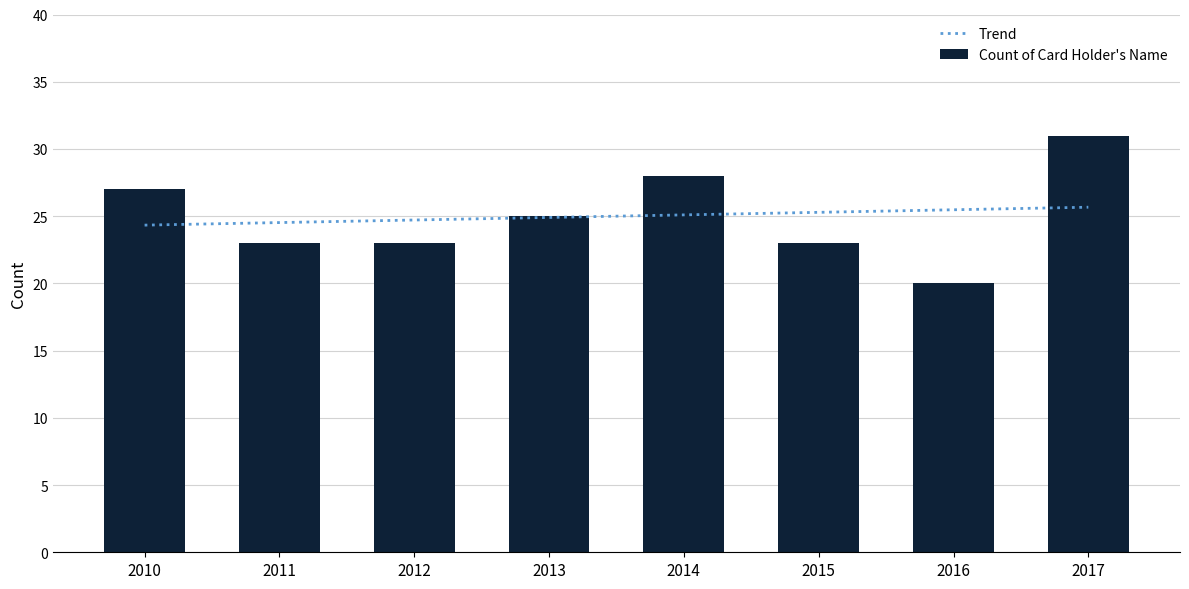

The chart shows a value of 11 at 2010. True or false?

False